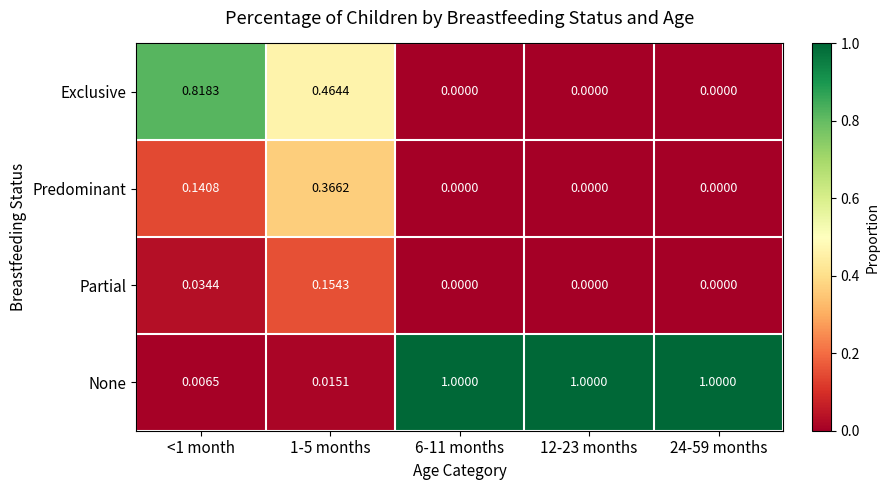

Which series has the widest spread of values?

None